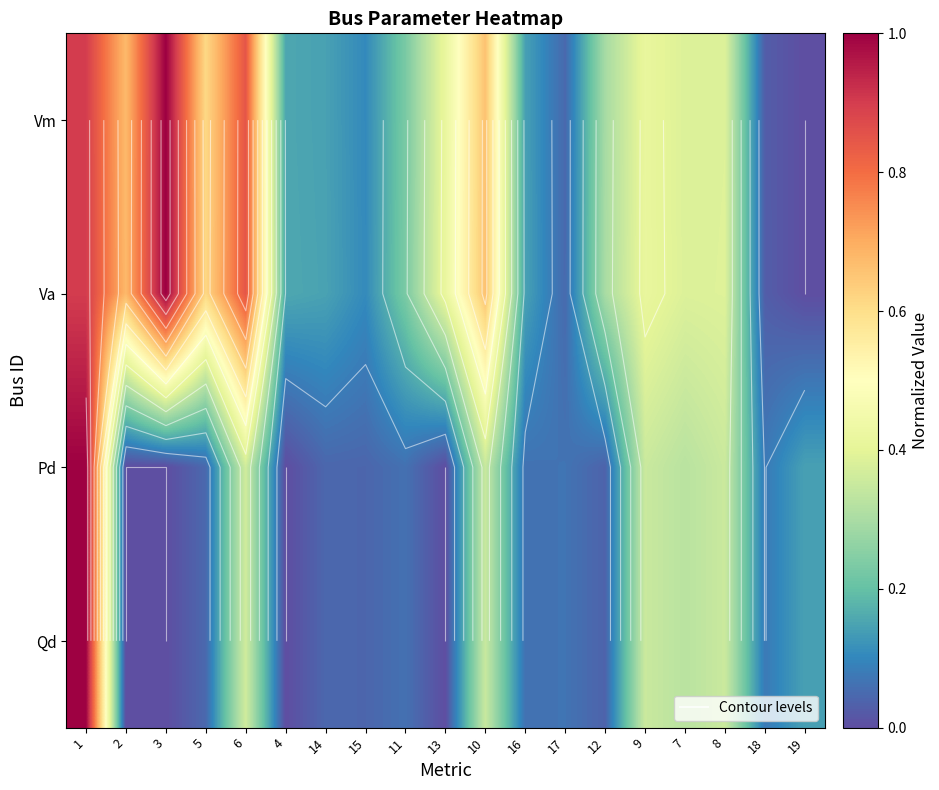

How many data points in Va are above 0?

18